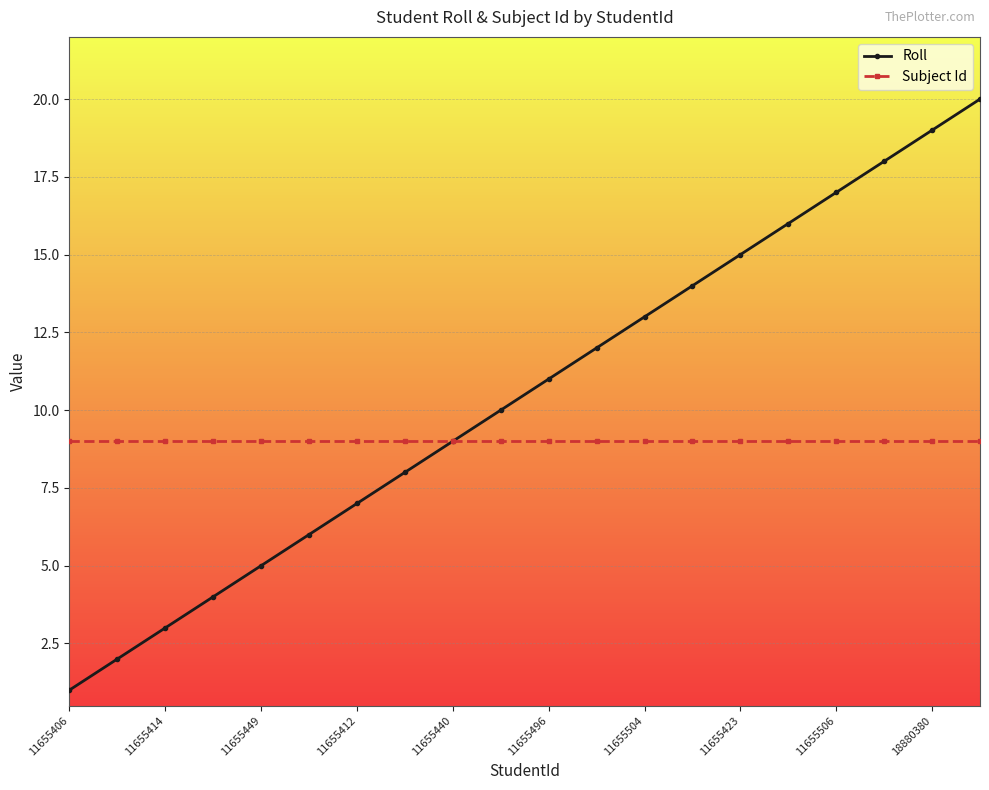

What is the minimum value for Subject Id?

9